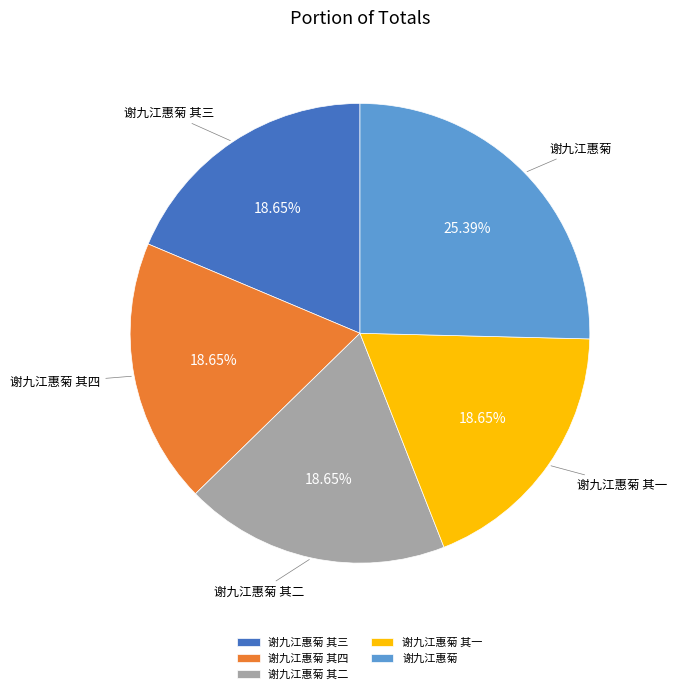

Approximately how many times larger is the value at 谢九江惠菊 其一 compared to 谢九江惠菊 其二?

1.0